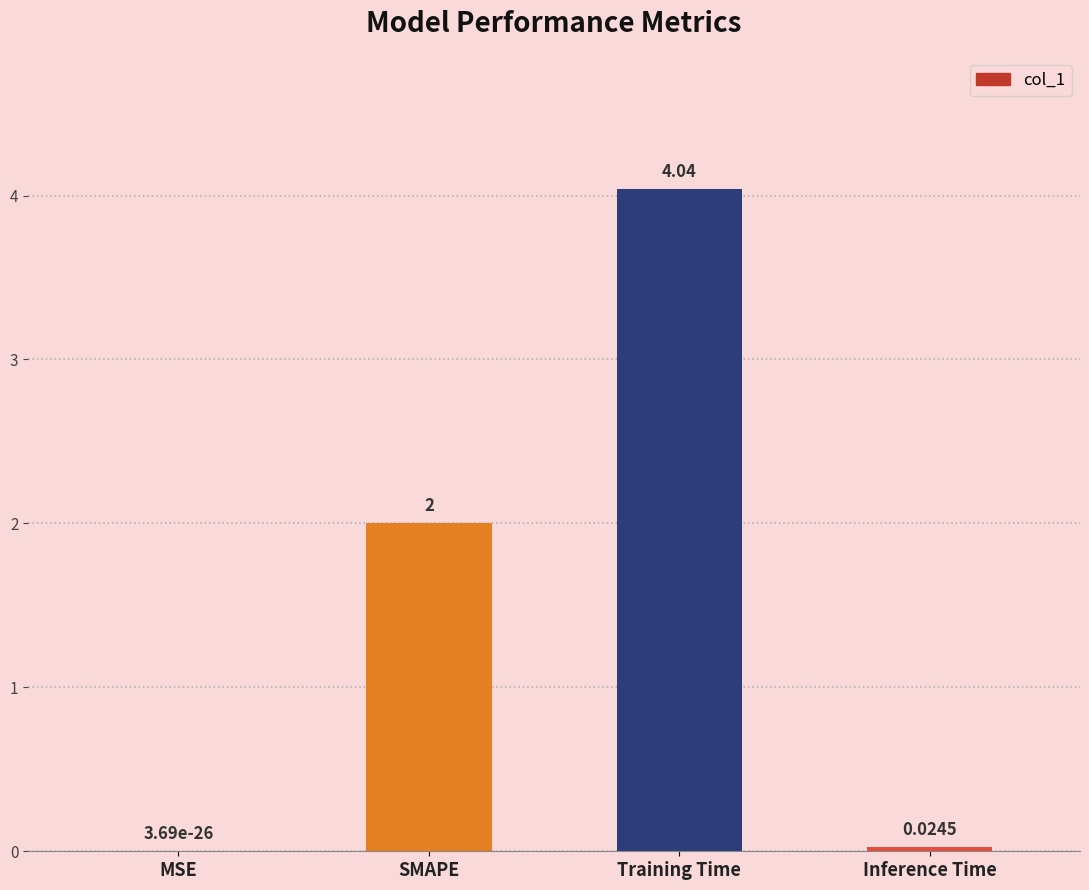

Between SMAPE and Training Time, which is larger?

Training Time